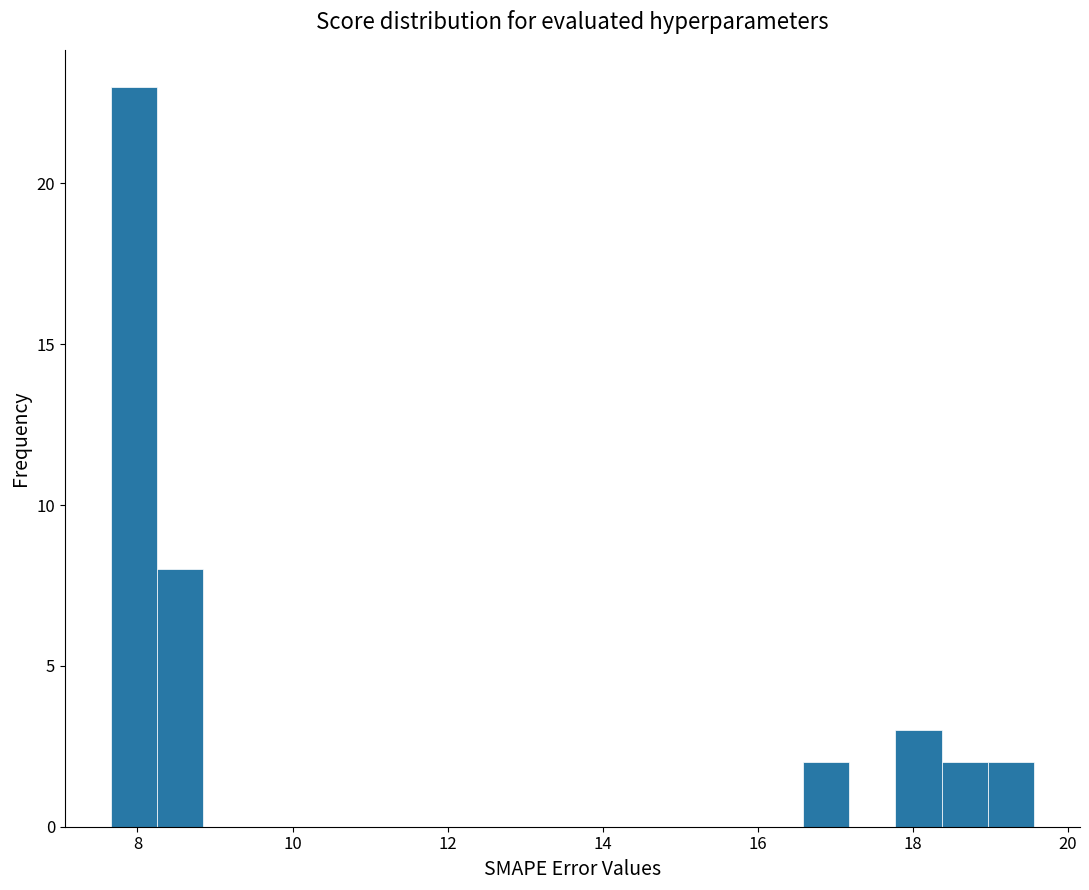

Read against the x-axis, roughly where is the centre of the tallest bar?

8.0